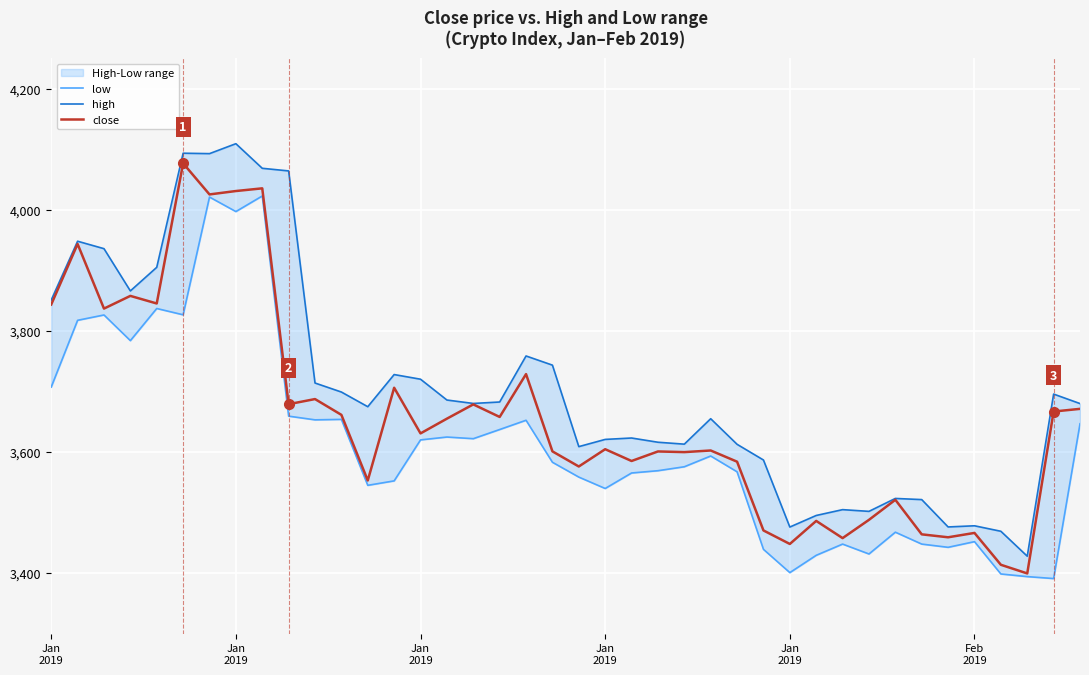

Is it true that close equals 5647.6 at 13?

False